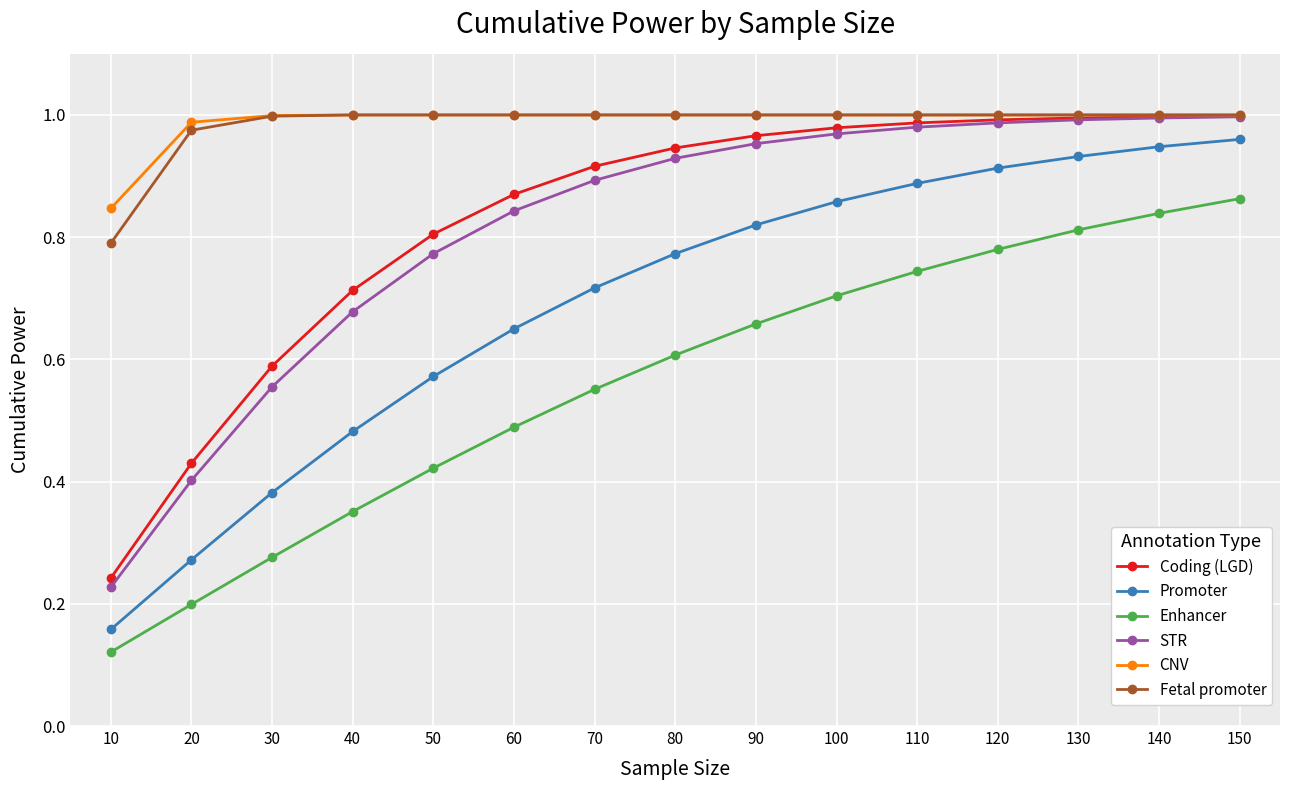

Where is Enhancer nearest to the value 0?

10